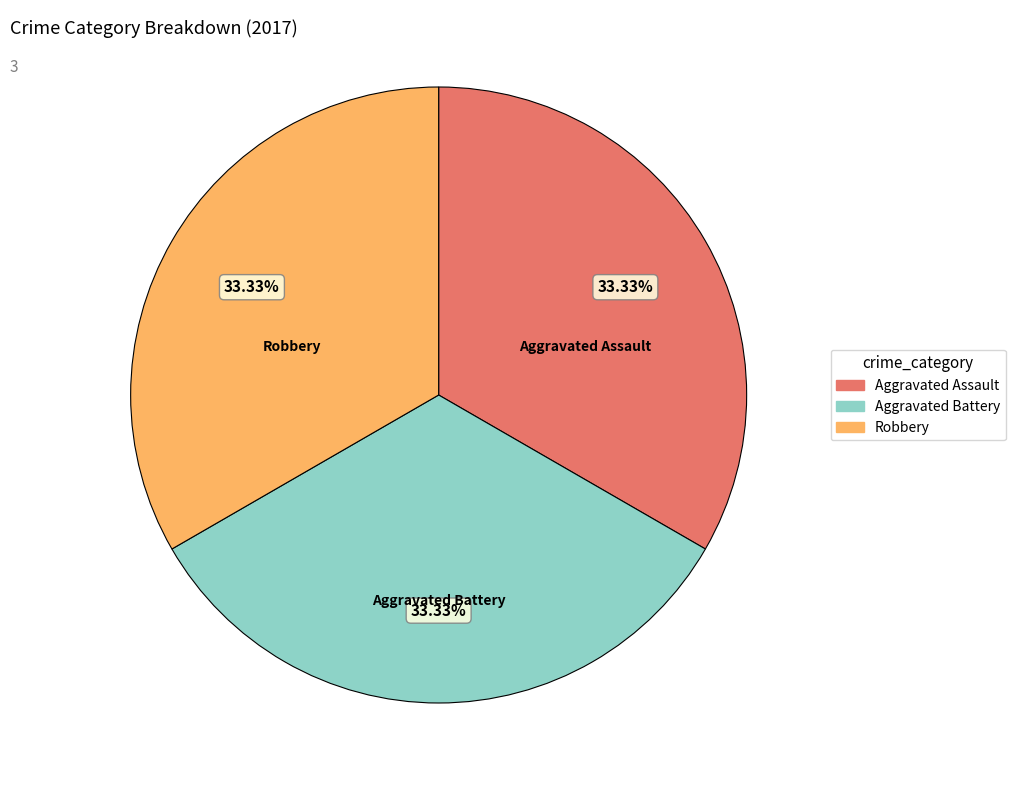

Is there any slice that represents more than half of the pie?

No